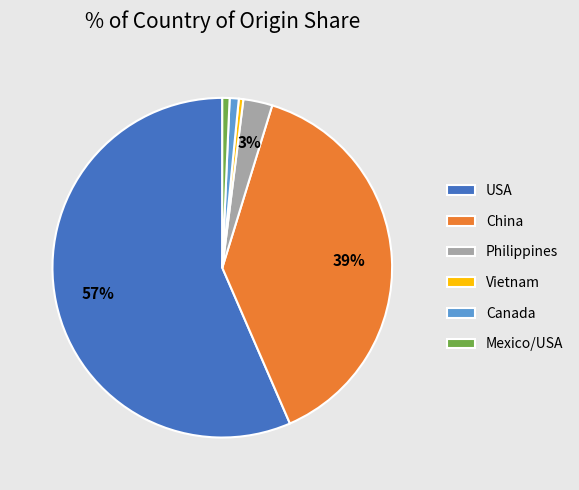

Is it true that China is 32% of the pie?

False